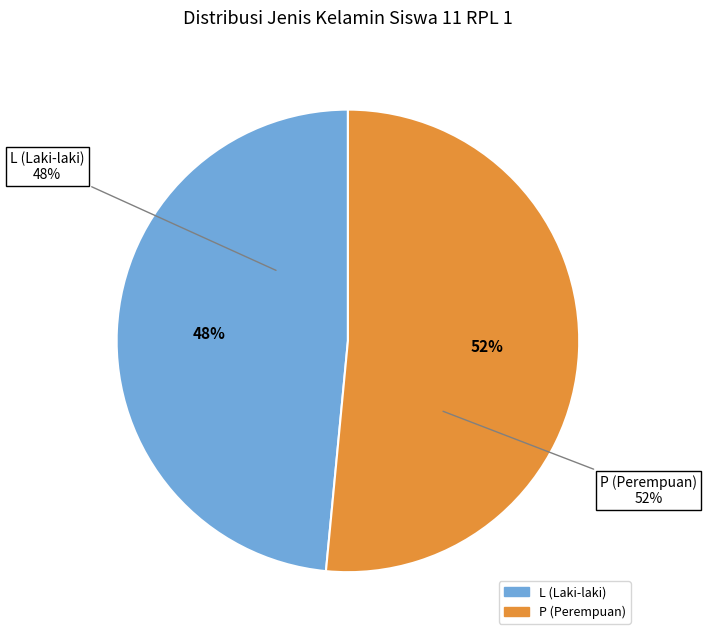

Does any single category account for the majority?

Yes